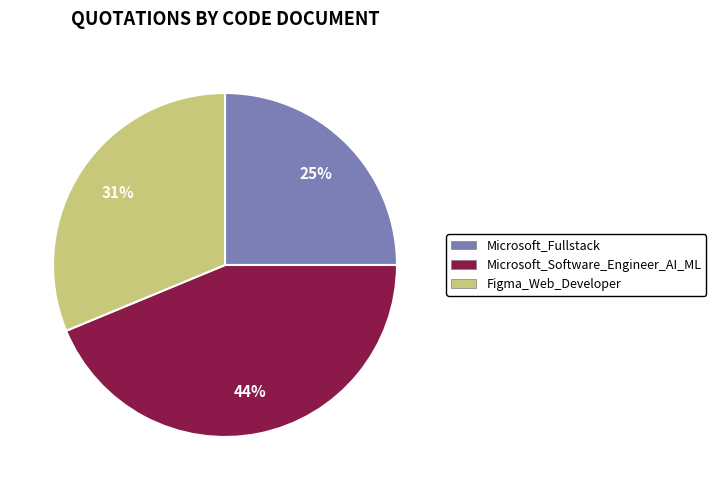

What is the largest slice in the pie chart?

Microsoft_Software_Engineer_AI_ML